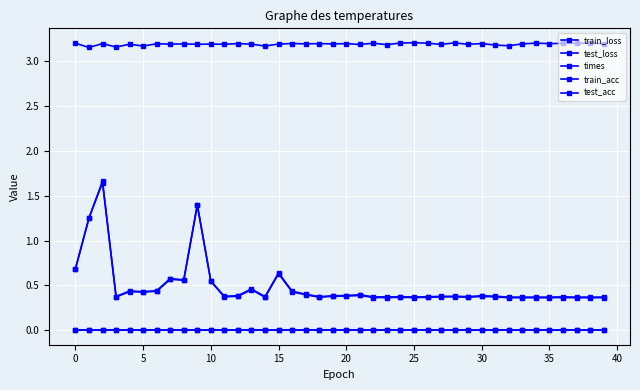

Does the chart have visible grid lines?

Yes